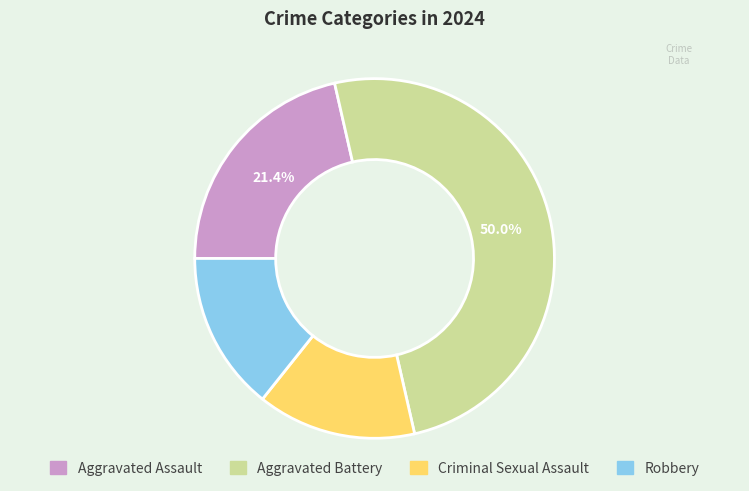

Does Robbery account for over 50% of the chart?

No